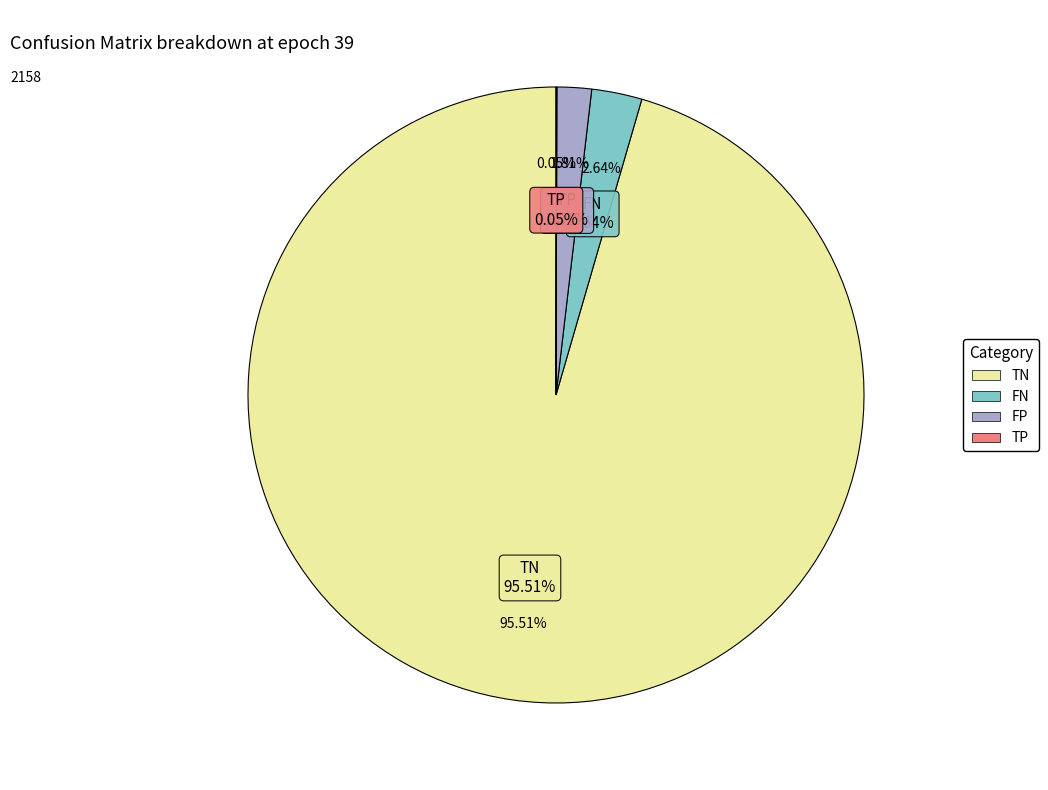

Which slice represents more than half of the pie?

TN